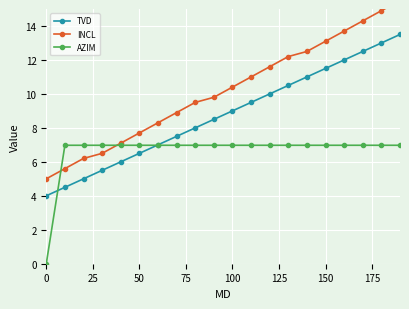

What is the maximum value for AZIM?

7.0